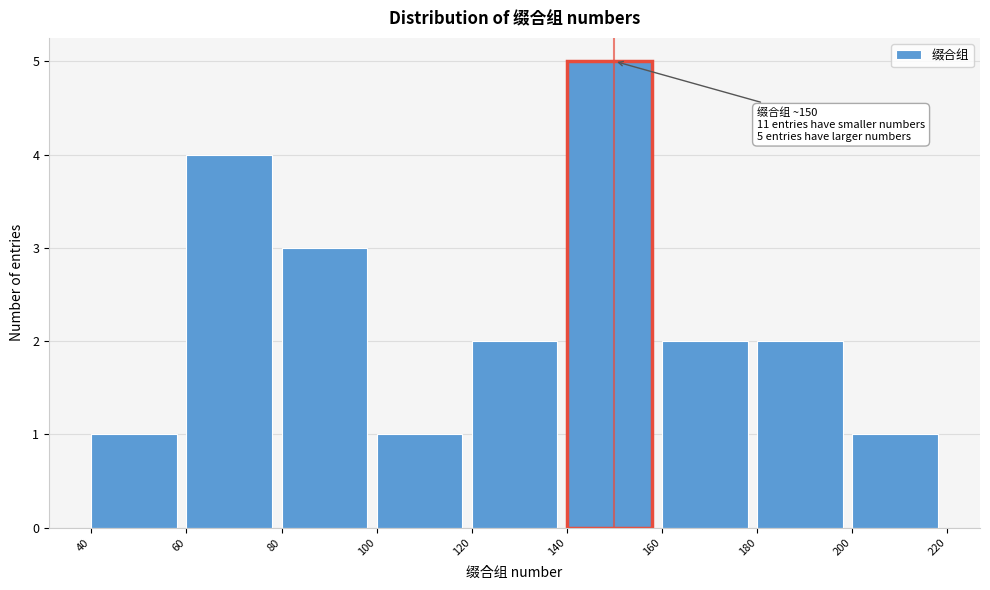

Over which range of the x-axis is the bar tallest?

140 to 160